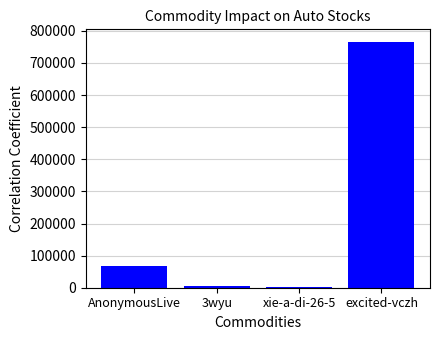

Reading left to right, what are all the values shown in this chart?

AnonymousLive=67395	3wyu=6820	xie-a-di-26-5=2465	excited-vczh=766372